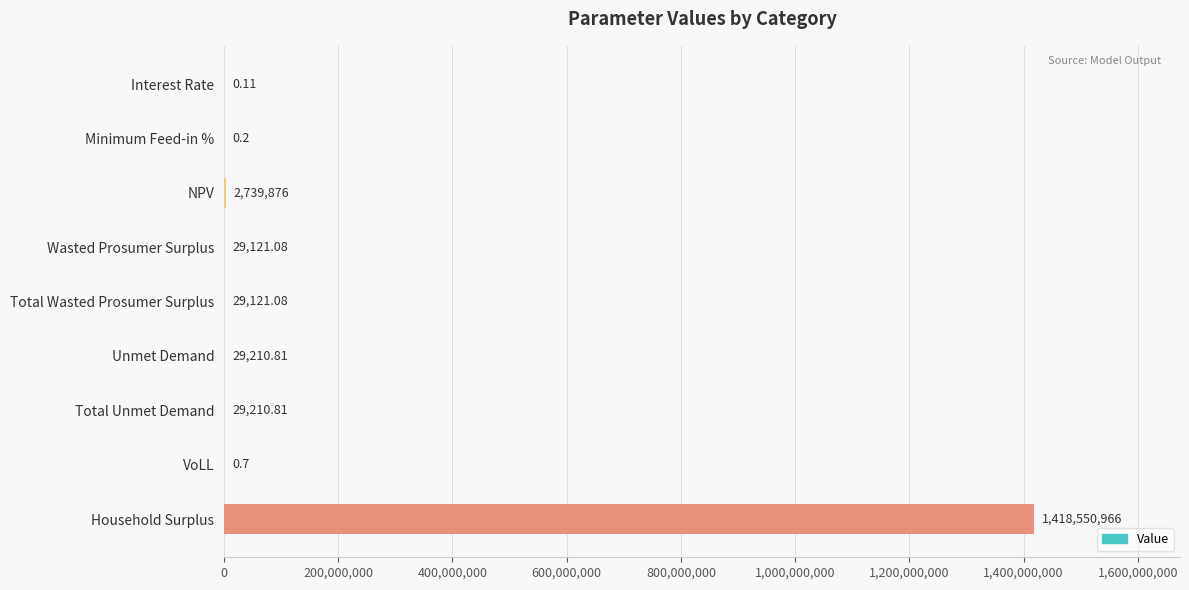

Where is the data nearest to the value 709275482?

NPV